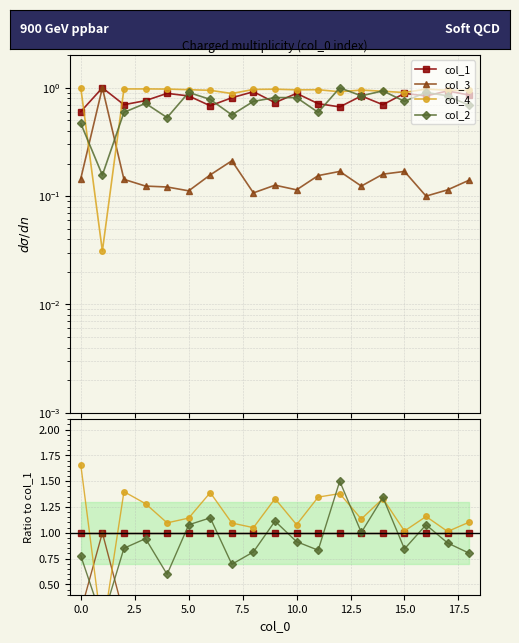

Which series has the largest total across all categories?

col_4